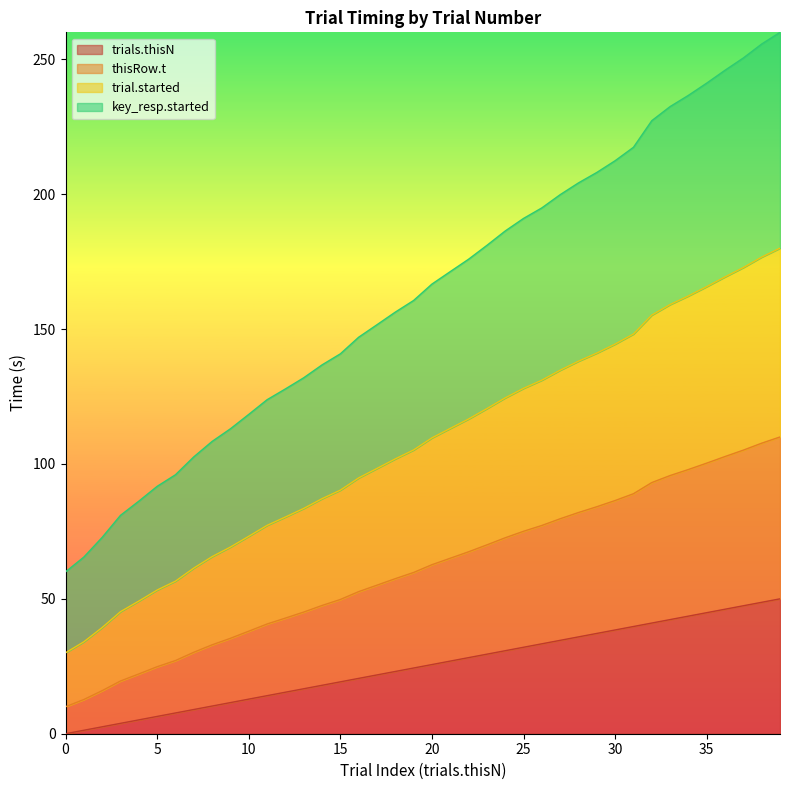

What is the total value across all series at 30?

212.4